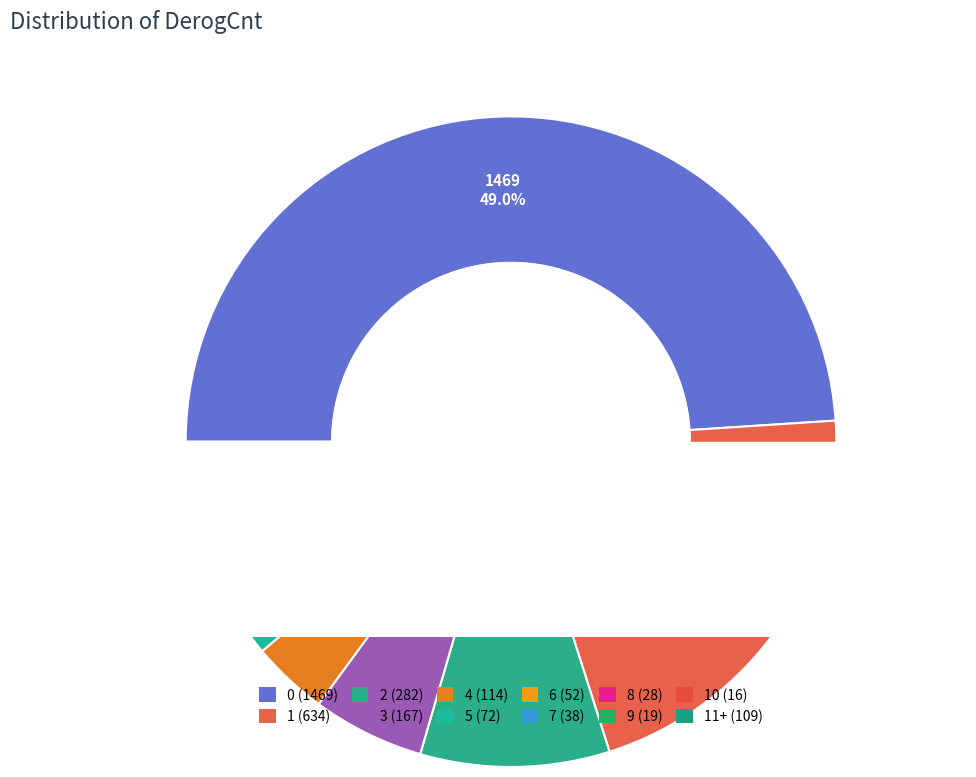

Combined, do 3 and 10 account for over 50%?

No